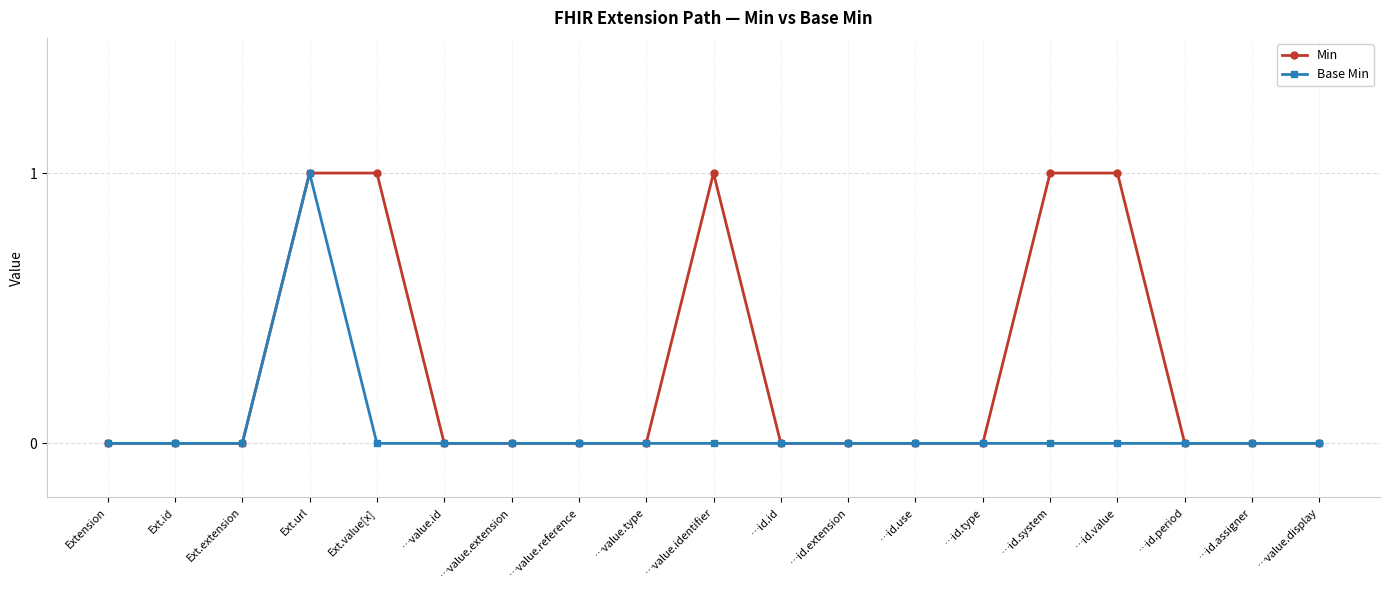

At which category is the sum across all series the highest?

Ext.url